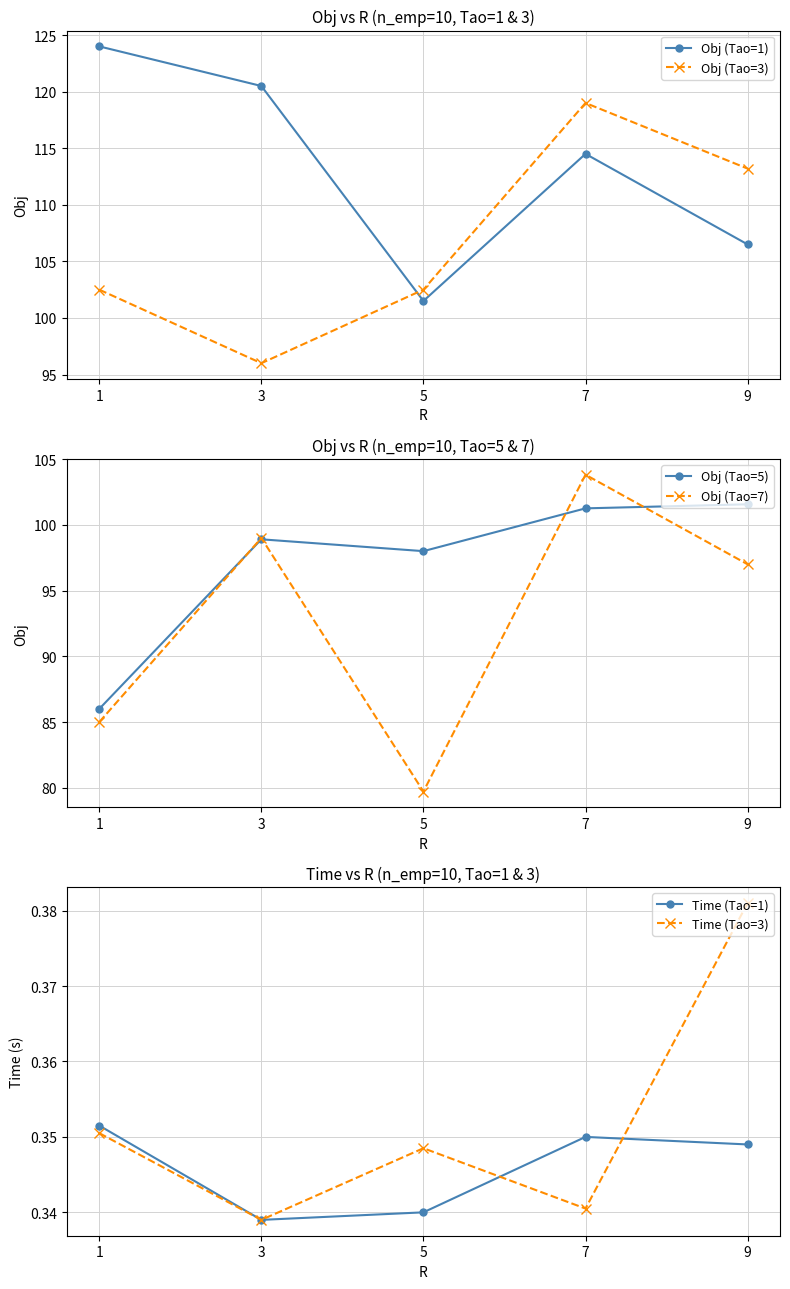

Reading right to left, extract all data points from this chart.

Obj (Tao=1): 106.5	114.5	101.5	120.5	124.0
Obj (Tao=3): 113.2	119.0	102.5	96.0	102.5
Obj (Tao=5): 101.6	101.3	98.0	98.9	86.0
Obj (Tao=7): 97.0	103.8	79.7	99.0	85.0
Time (Tao=1): 0.3	0.4	0.3	0.3	0.4
Time (Tao=3): 0.4	0.3	0.3	0.3	0.4